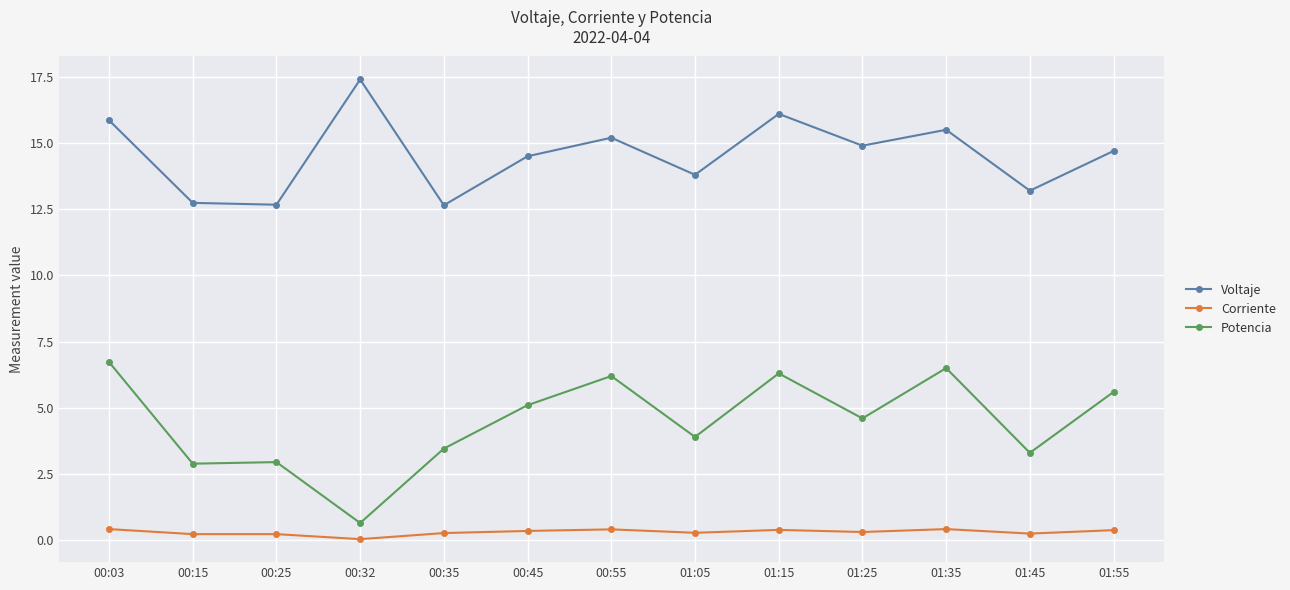

At 00:45, list the series in order from smallest to largest.

Corriente, Potencia, Voltaje